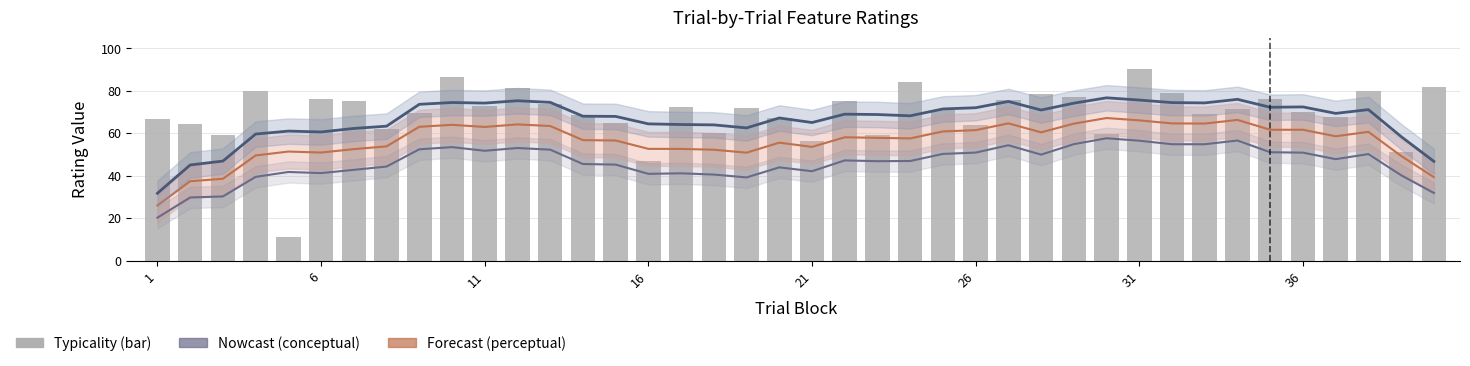

What is the minimum value for typicality_line?

31.8